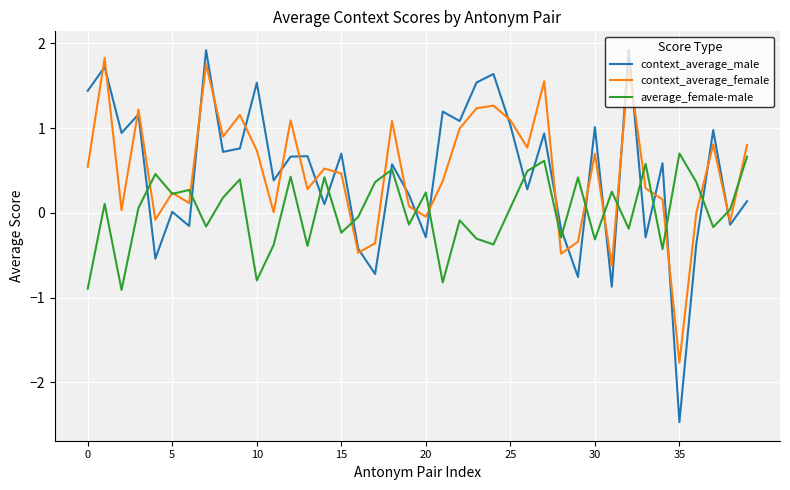

Which series ends up on top after the final intersection of context_average_male and average_female-male?

average_female-male